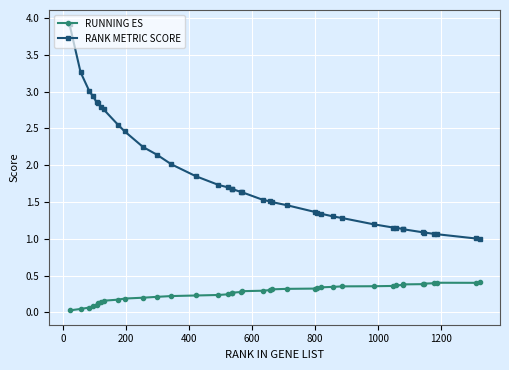

What is the highest value of the RANK METRIC SCORE series?

3.9